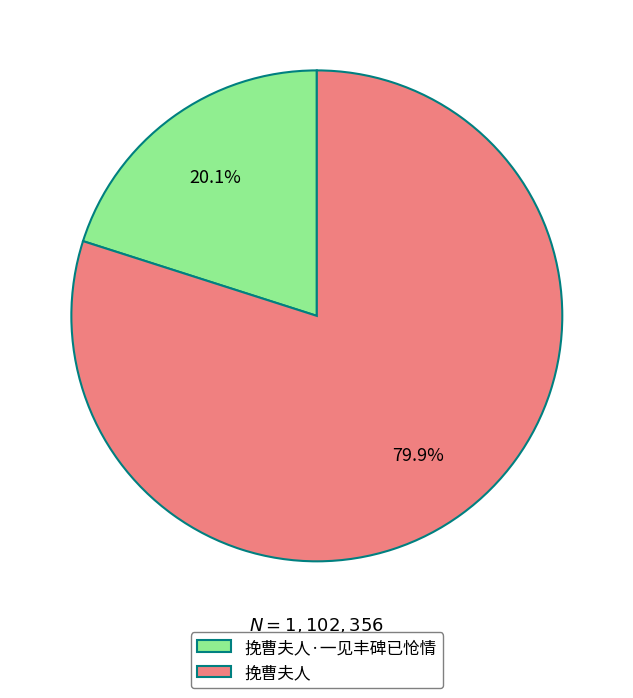

To the nearest percent, what portion does 挽曹夫人·一见丰碑已怆情 represent?

20%